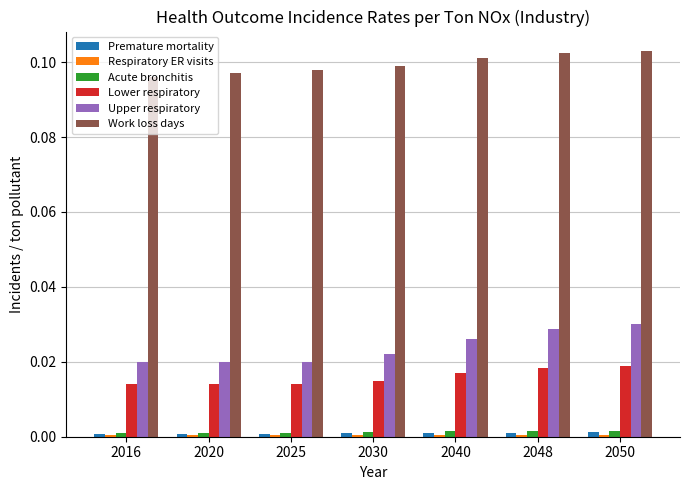

The value of Upper respiratory at 2040 is 0.0. True or false?

True